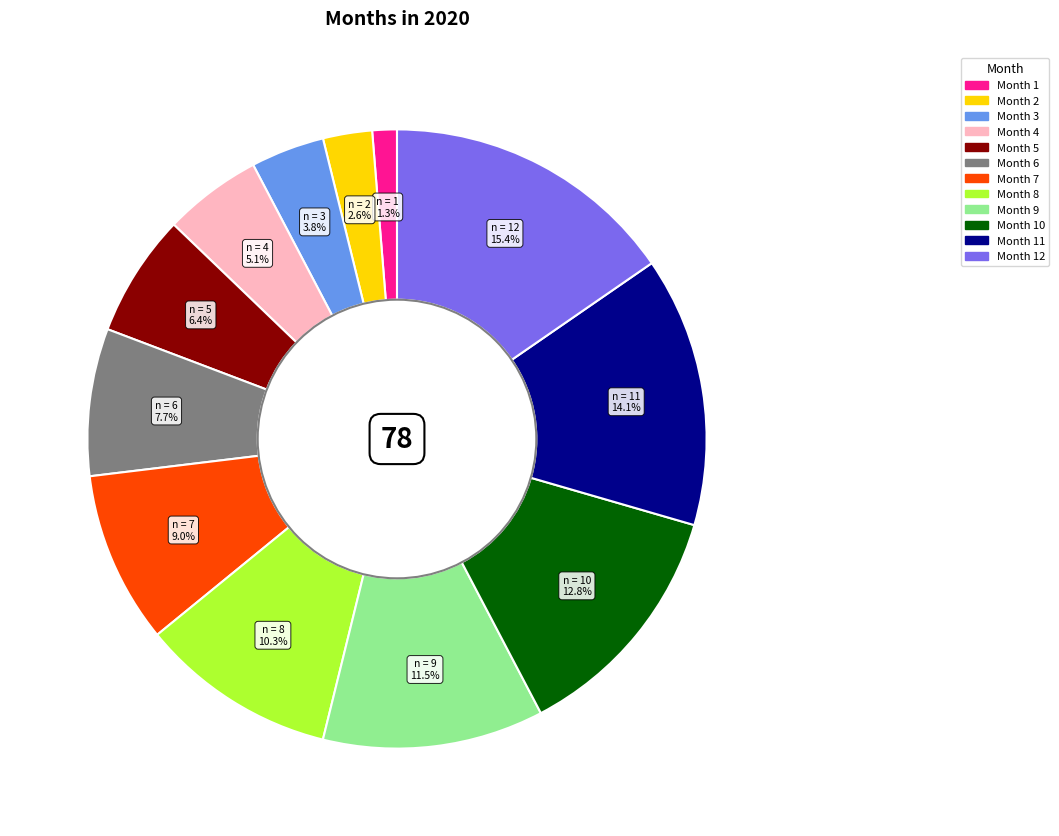

Is there any slice that represents more than half of the pie?

No